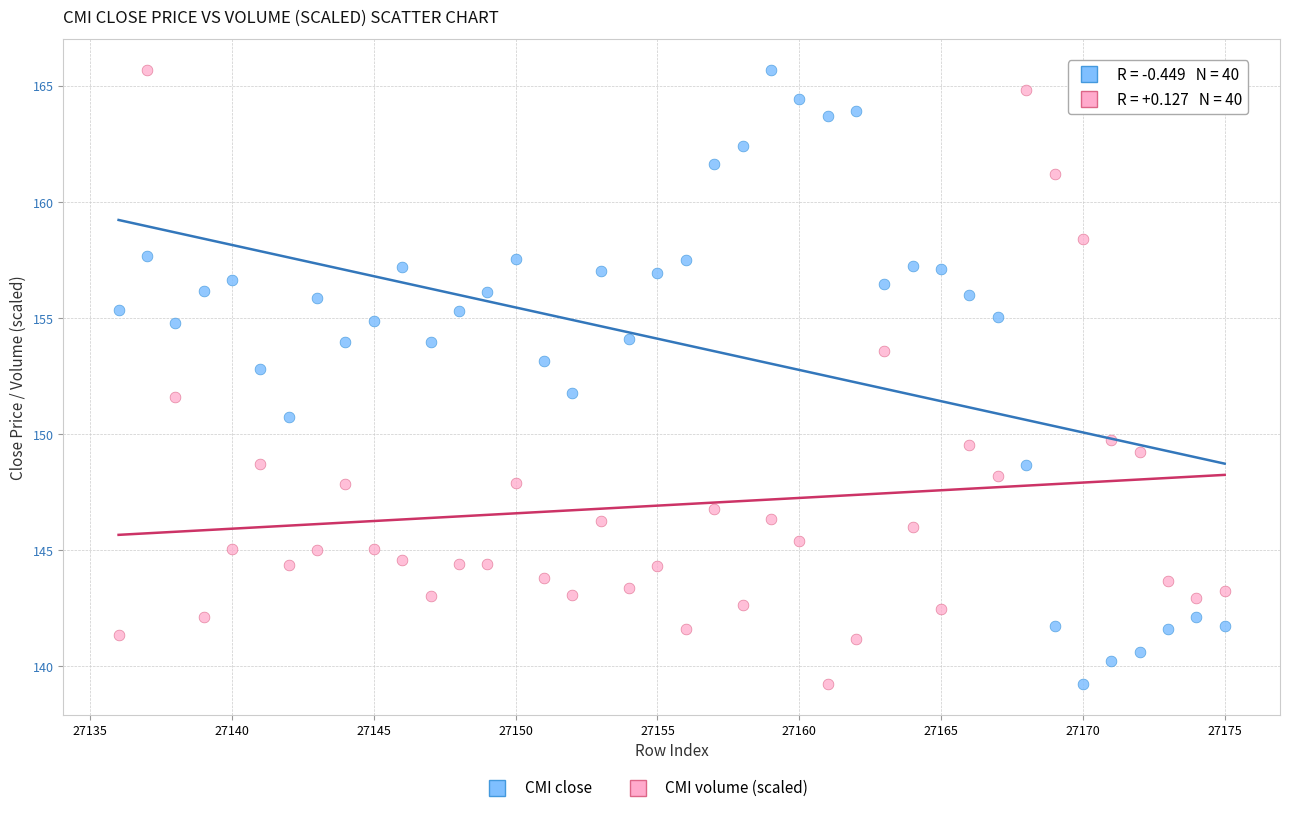

Across all data points, what is the range of X values (max minus min)?

39.0